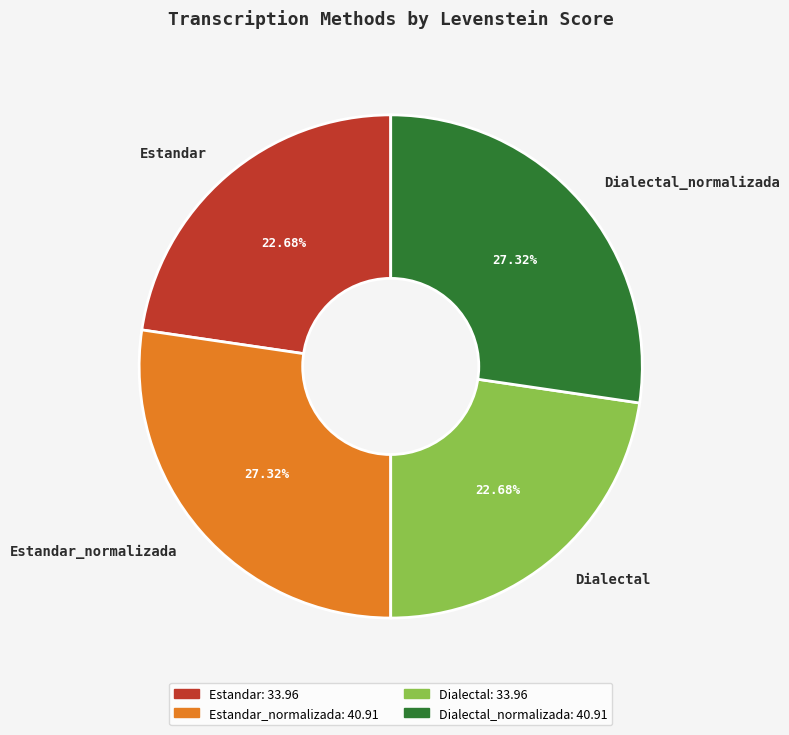

Count the number of slices in the pie.

4